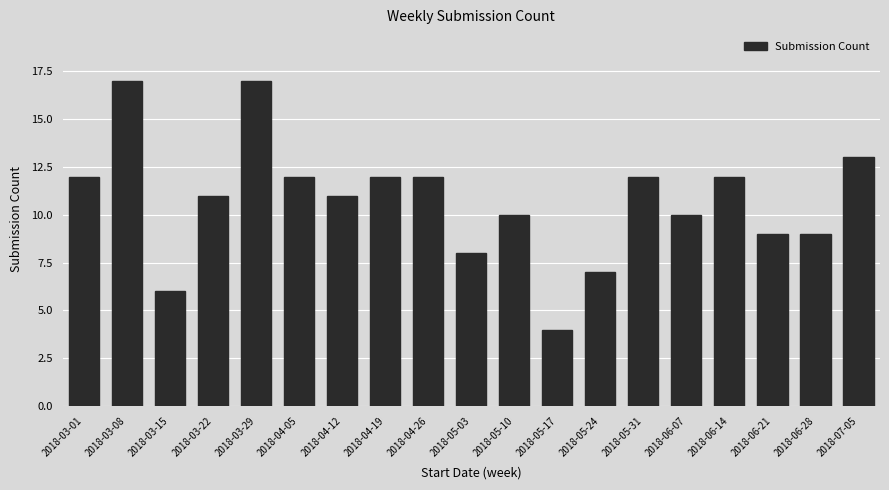

Where does the data first go above 11?

2018-03-01